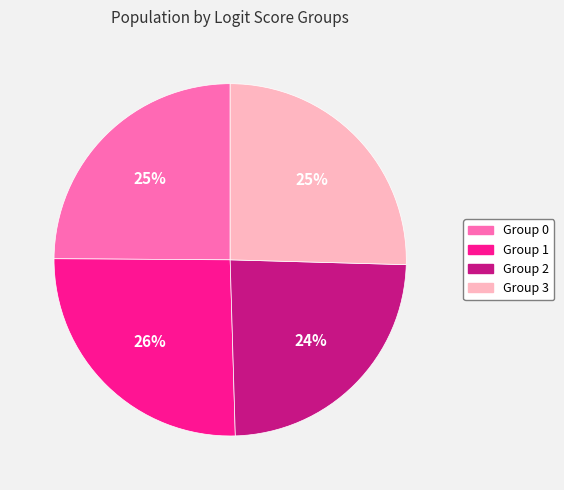

Which slice is the smallest?

Group 2